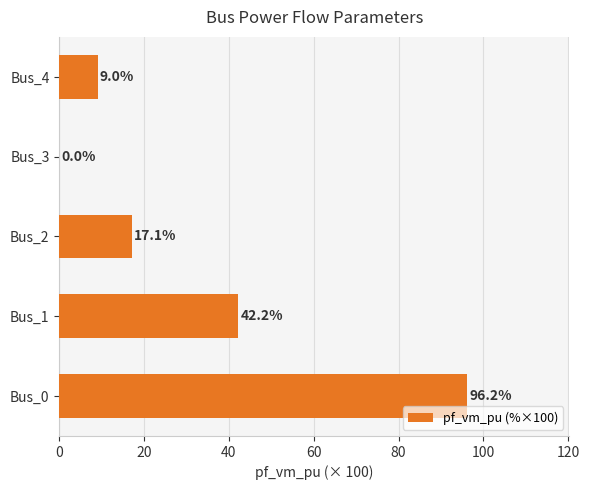

What is the sum of all values?

164.6